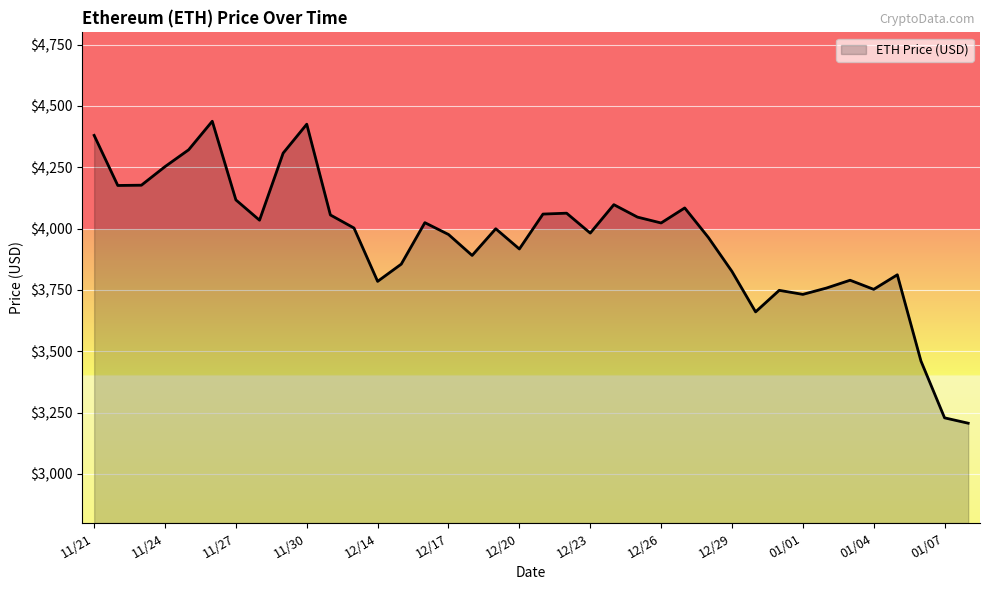

What is the smallest value displayed?

3206.9